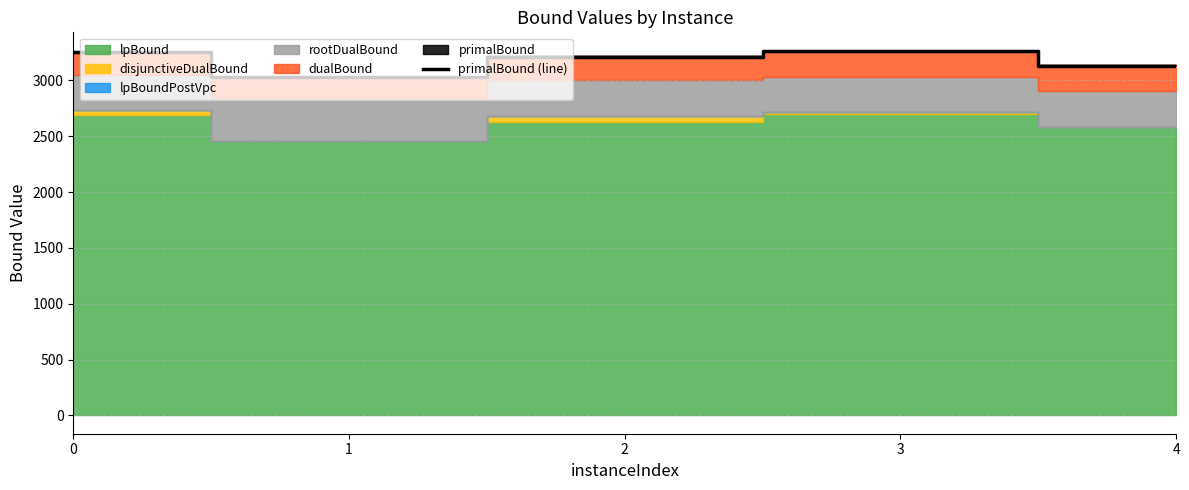

How many points are lower than both their immediate neighbors (excluding endpoints)?

1